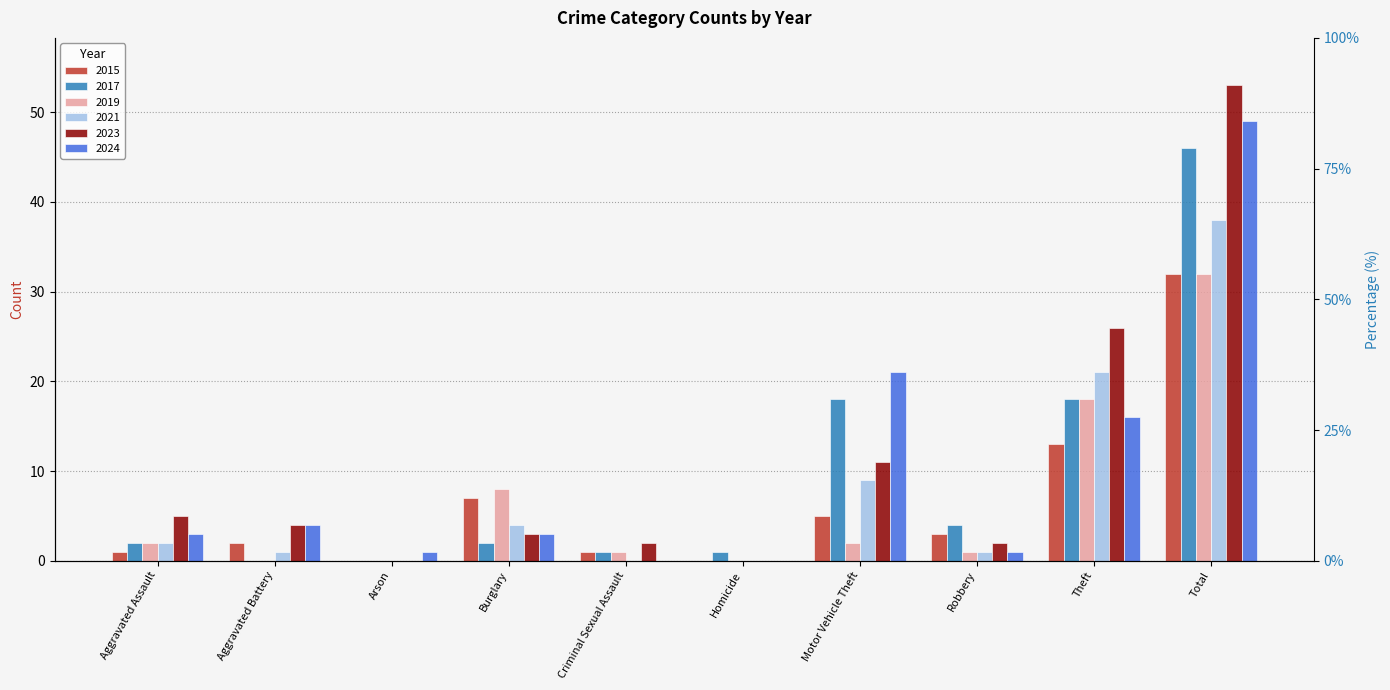

What position from the left is Homicide?

6